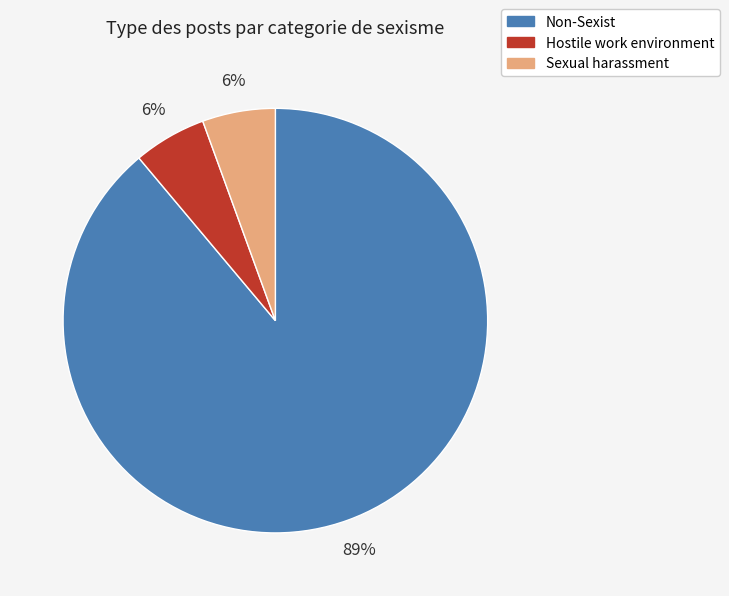

To the nearest percent, what is the average slice percentage?

33%